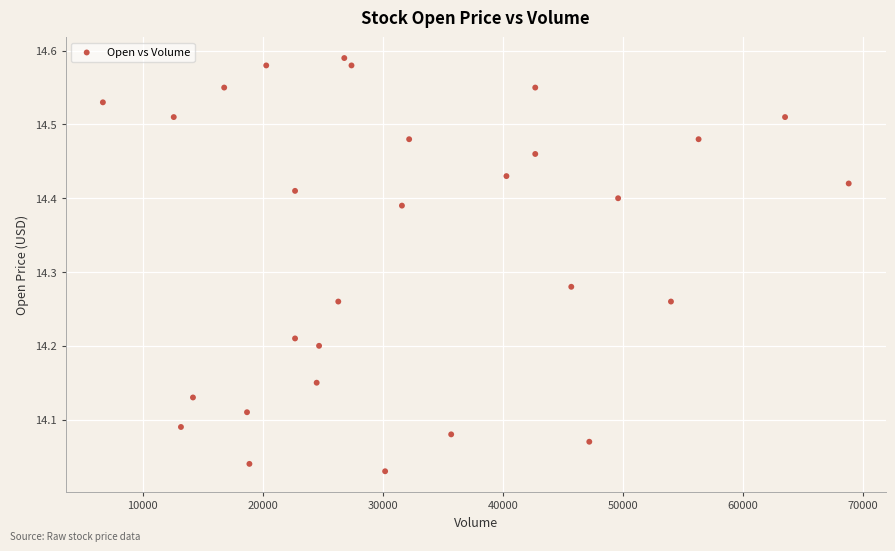

What is the range of Y values (max minus min)?

0.6